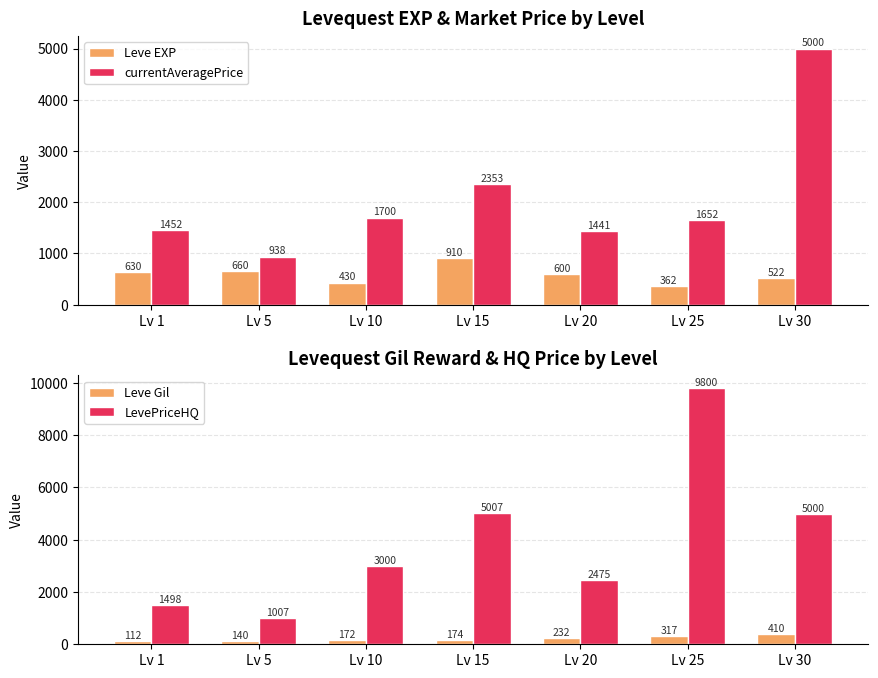

The LevePriceHQ series shows 1318 at Lv 15. True or false?

False